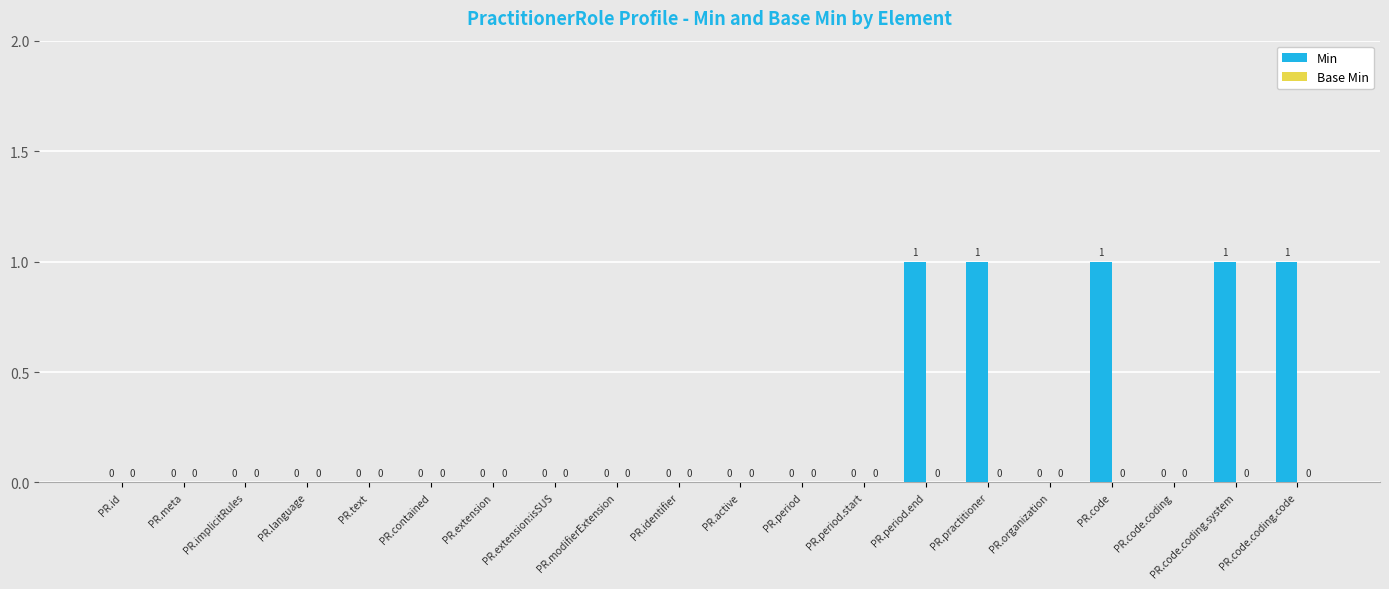

What is the change in value from PR.text to PR.period.end?

+1